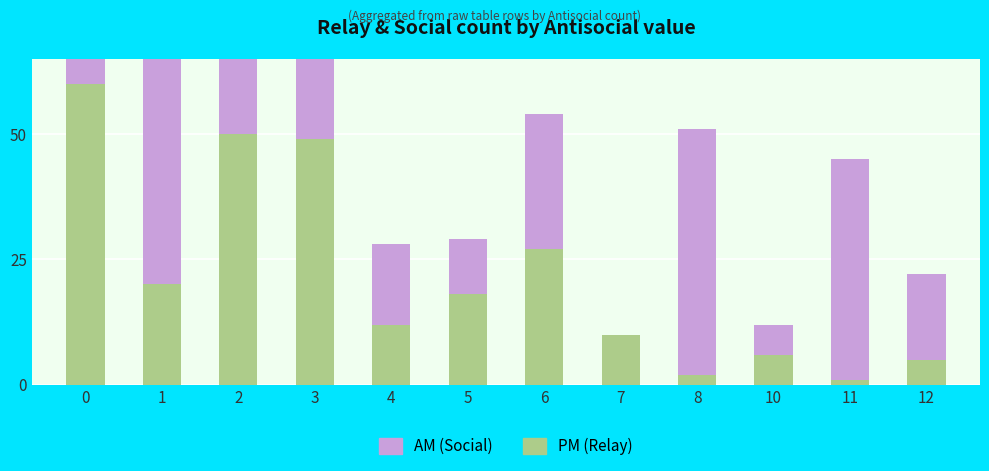

How many values in the AM series exceed 27?

5